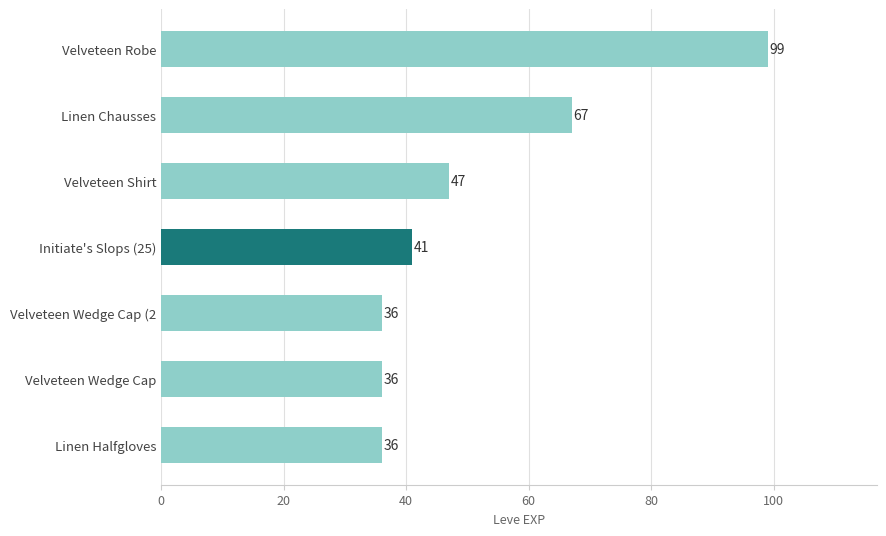

Reading bottom to top, list all the values displayed in this chart.

36	36	36	41	47	67	99